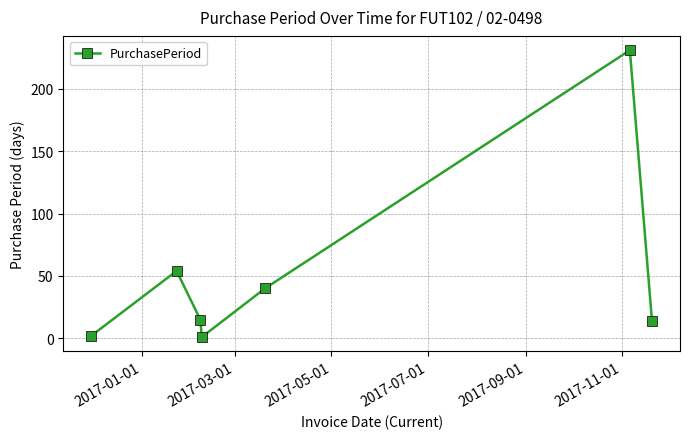

True or false: there are more than 0 points higher than both neighbors.

True